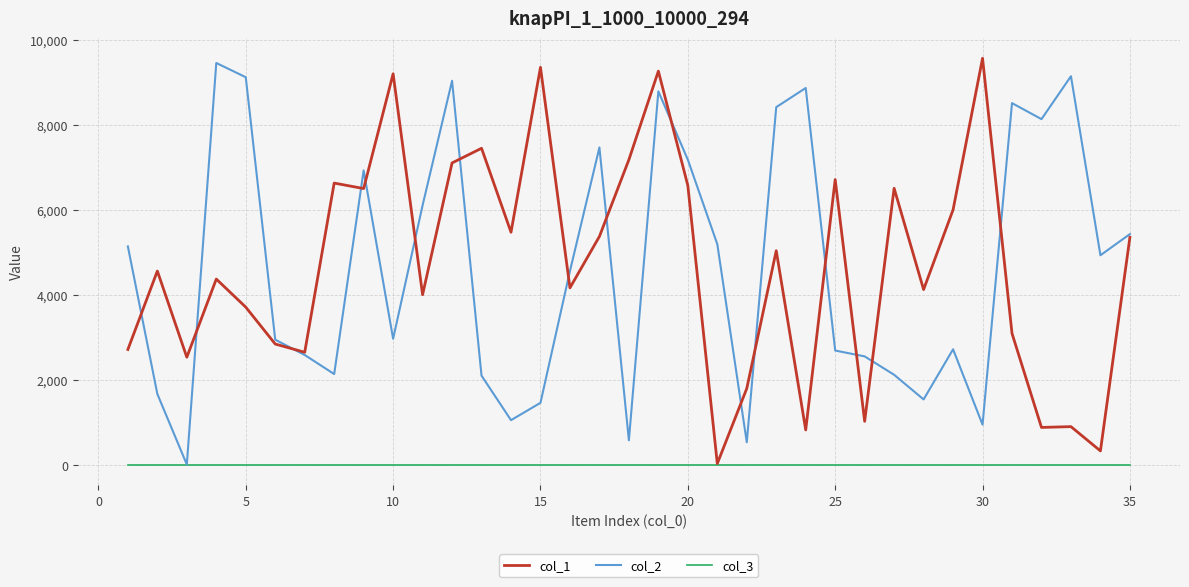

Rank the series by their maximum value, from lowest to highest.

col_3, col_2, col_1